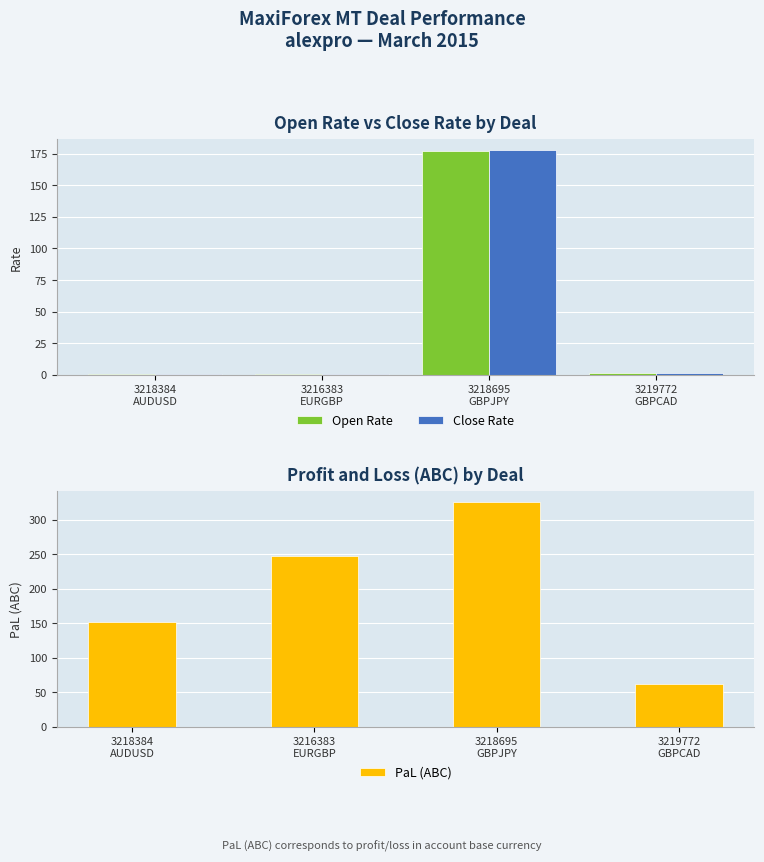

Which series has the widest spread of values?

PaL (ABC)